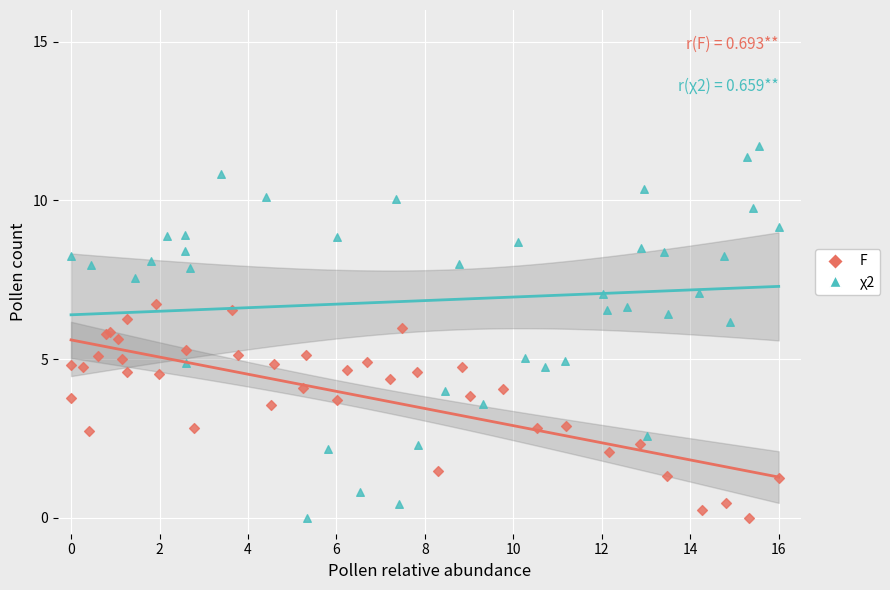

Which series has the widest spread of Y values?

χ2